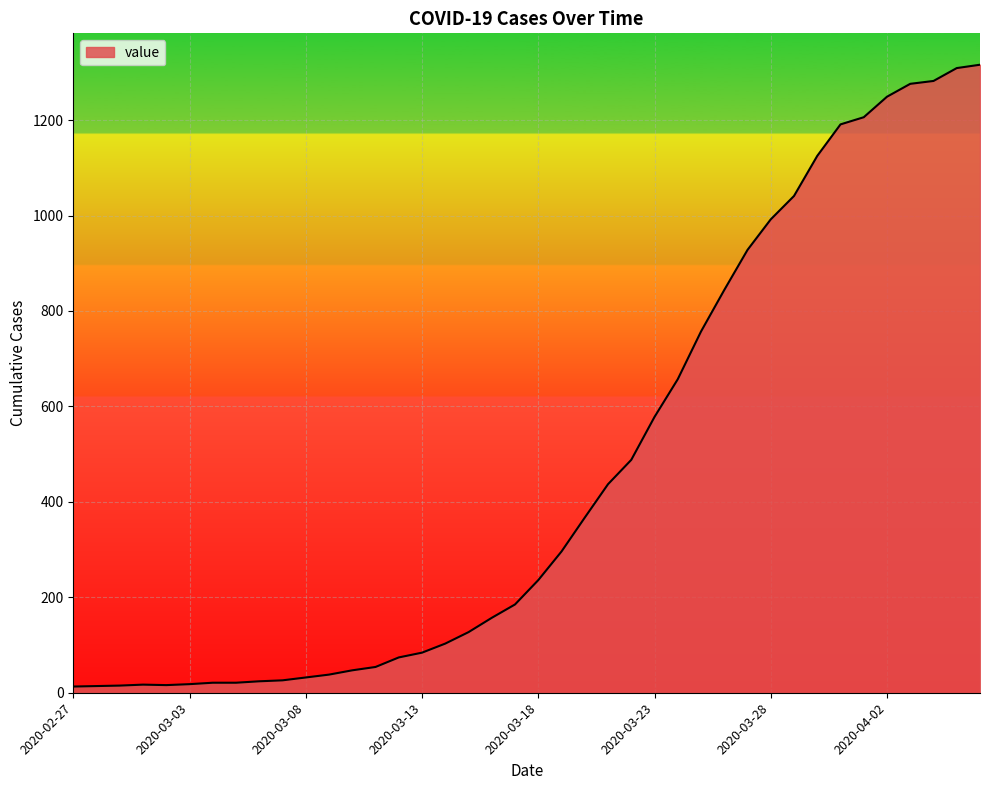

What is the greatest value displayed?

1316